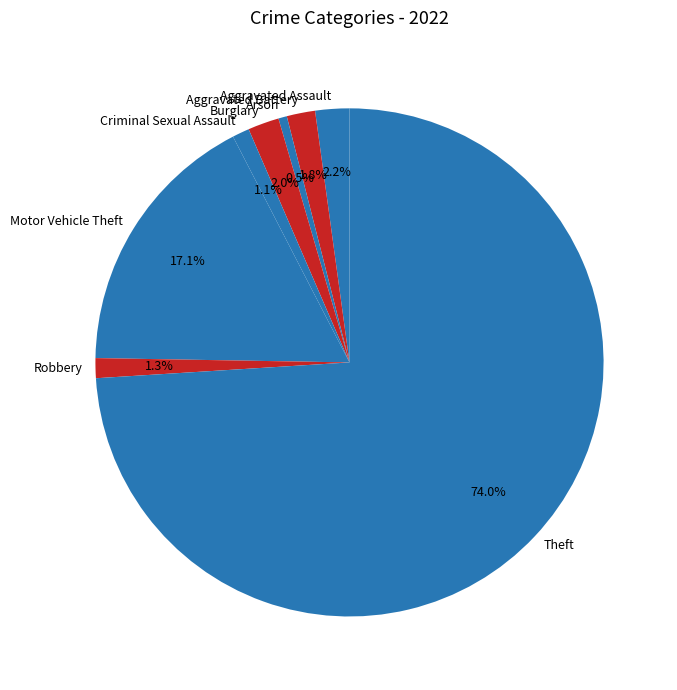

Which category has the biggest portion of the pie?

Theft